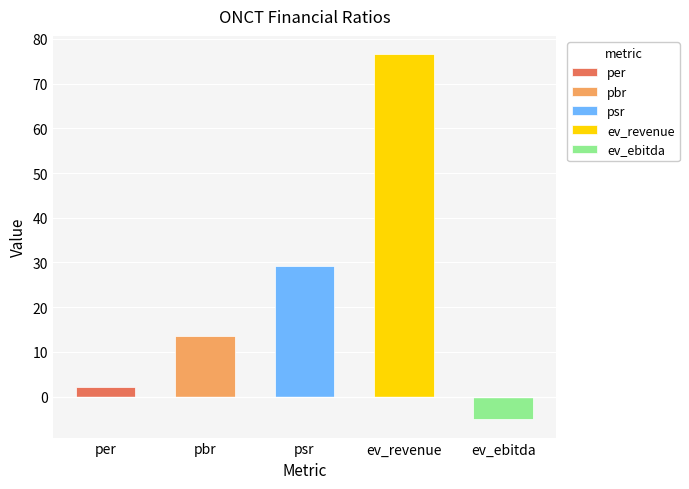

At which label does the data first exceed 13?

pbr